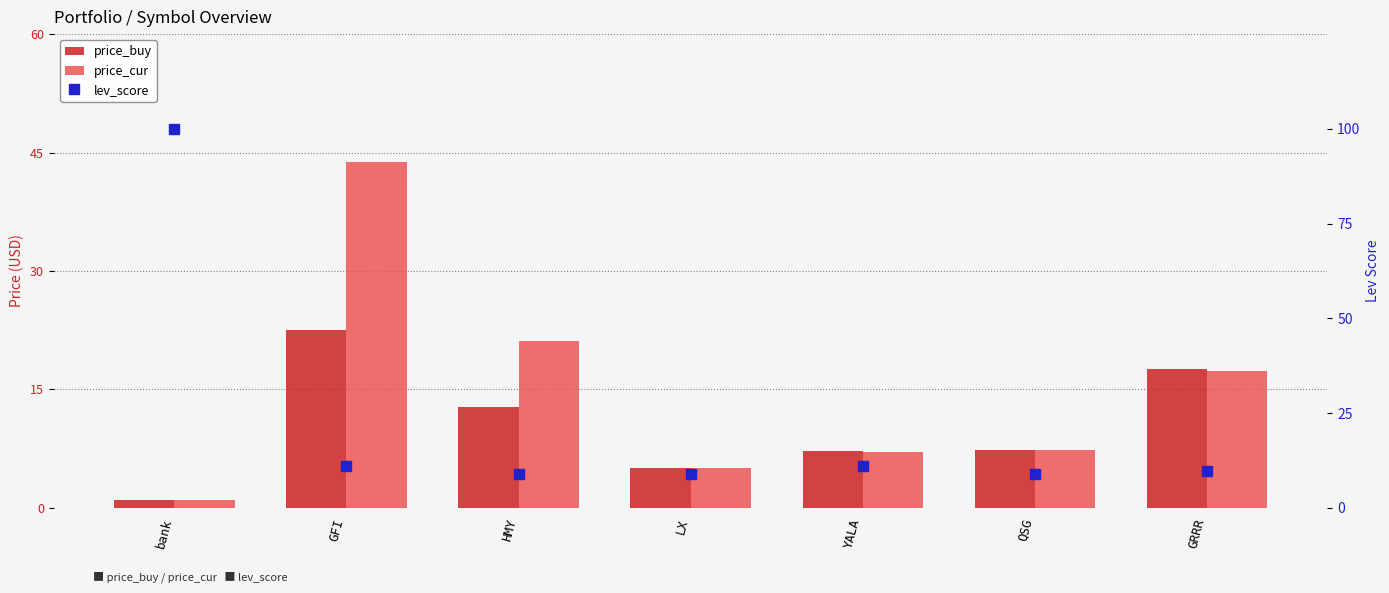

What is the value of the price_cur bar at the 2nd from the left?

43.8